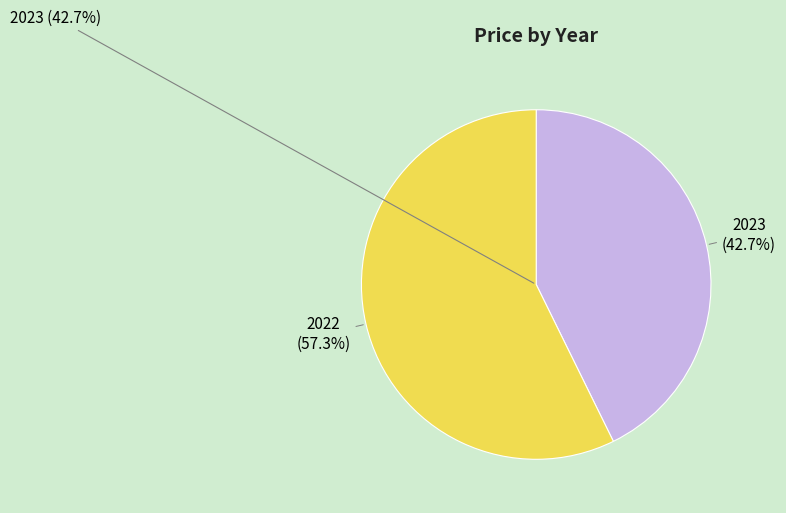

What is the change in value from 2023 to 2022?

+3.0